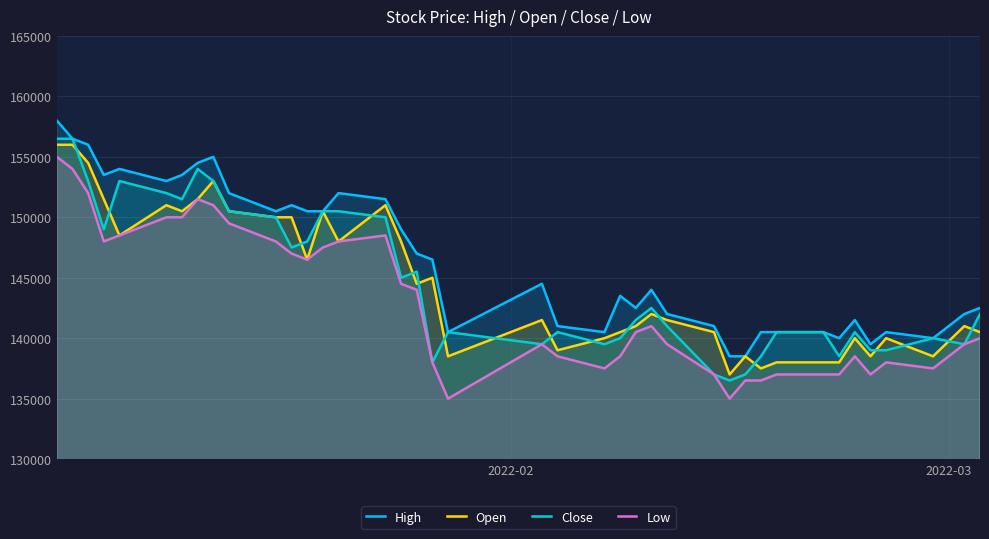

Count the number of data series in this chart.

4